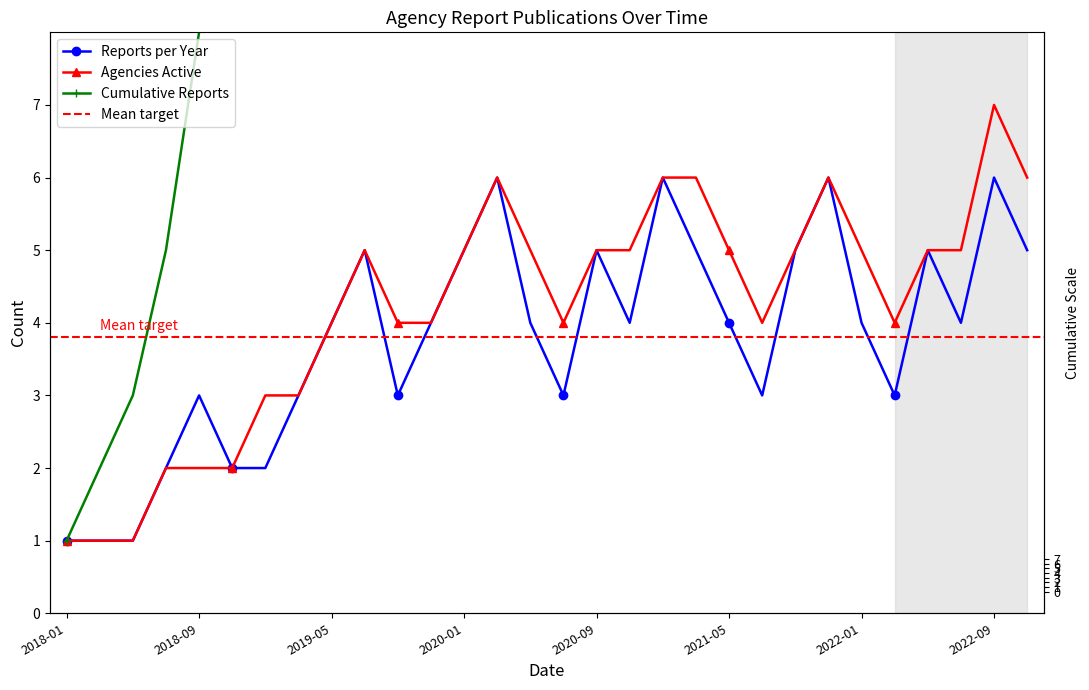

Between 2020-03 and 2022-07, which series saw the biggest shift?

Cumulative Reports